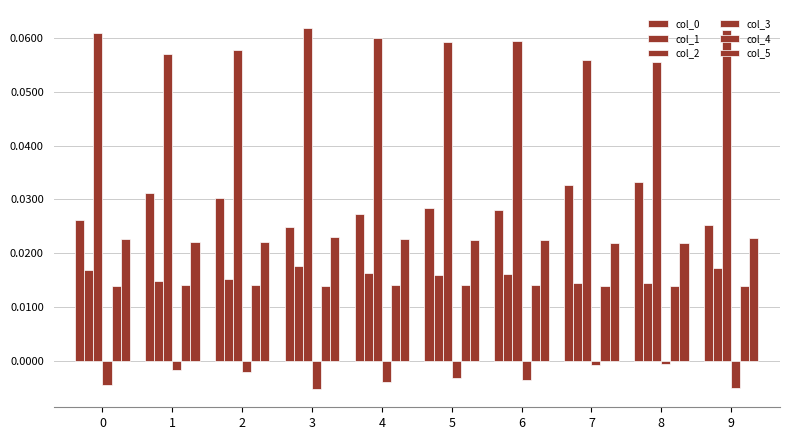

List the series in order of their peak value, highest first.

col_2, col_0, col_5, col_1, col_4, col_3